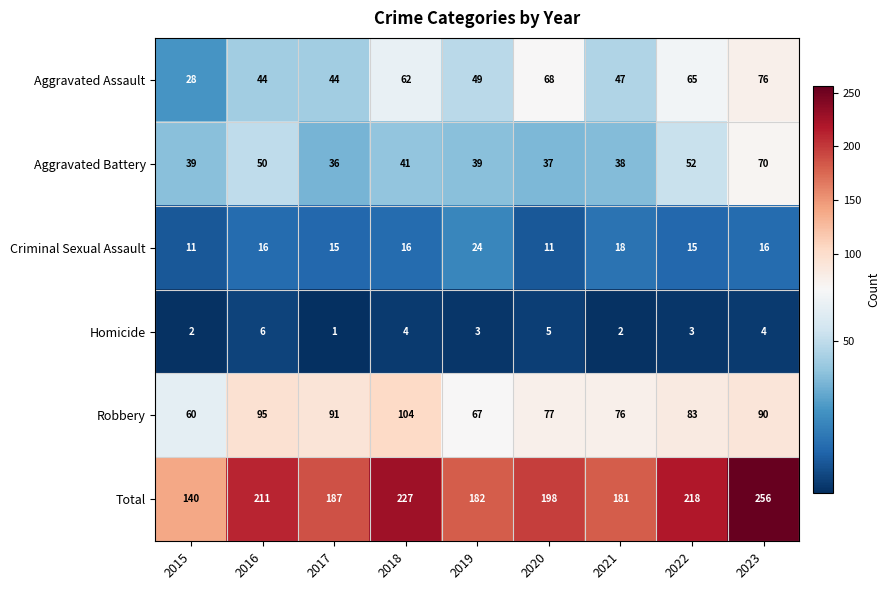

What is the difference between the second highest and second lowest values in the Homicide series?

3